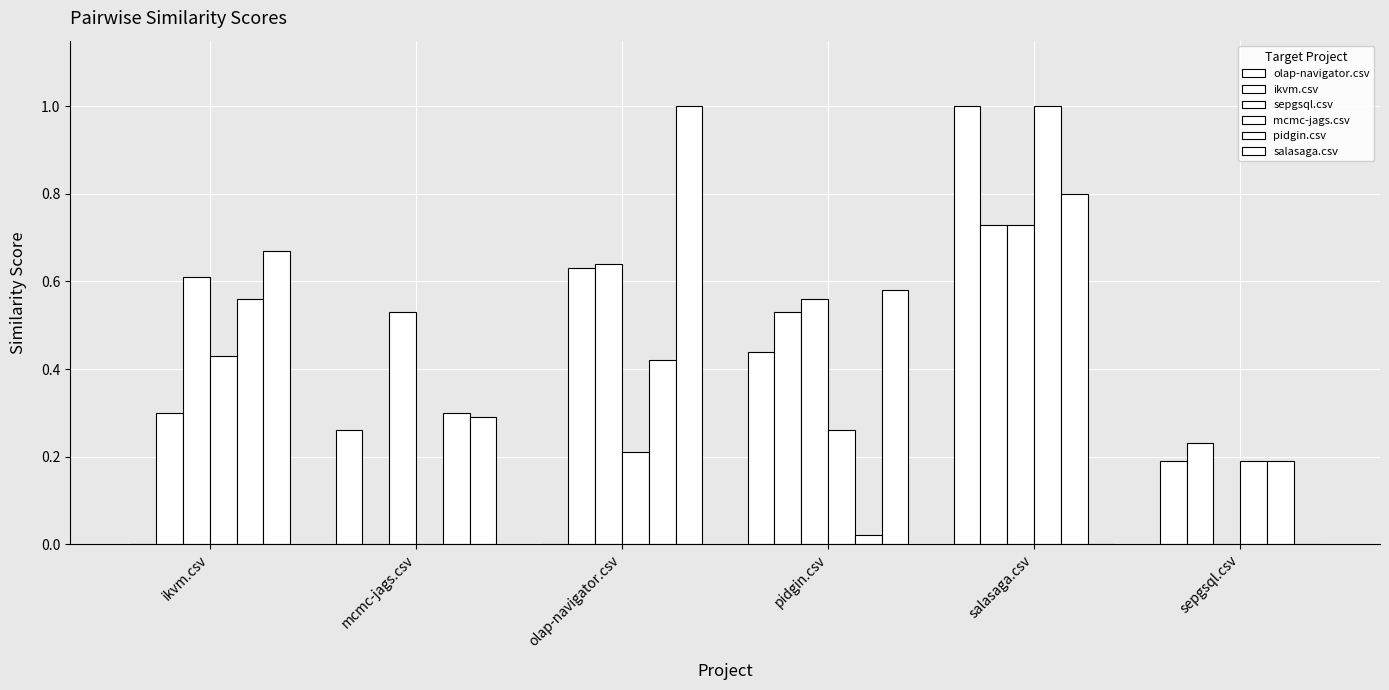

What is the sum of the ikvm.csv values at mcmc-jags.csv and olap-navigator.csv?

0.6